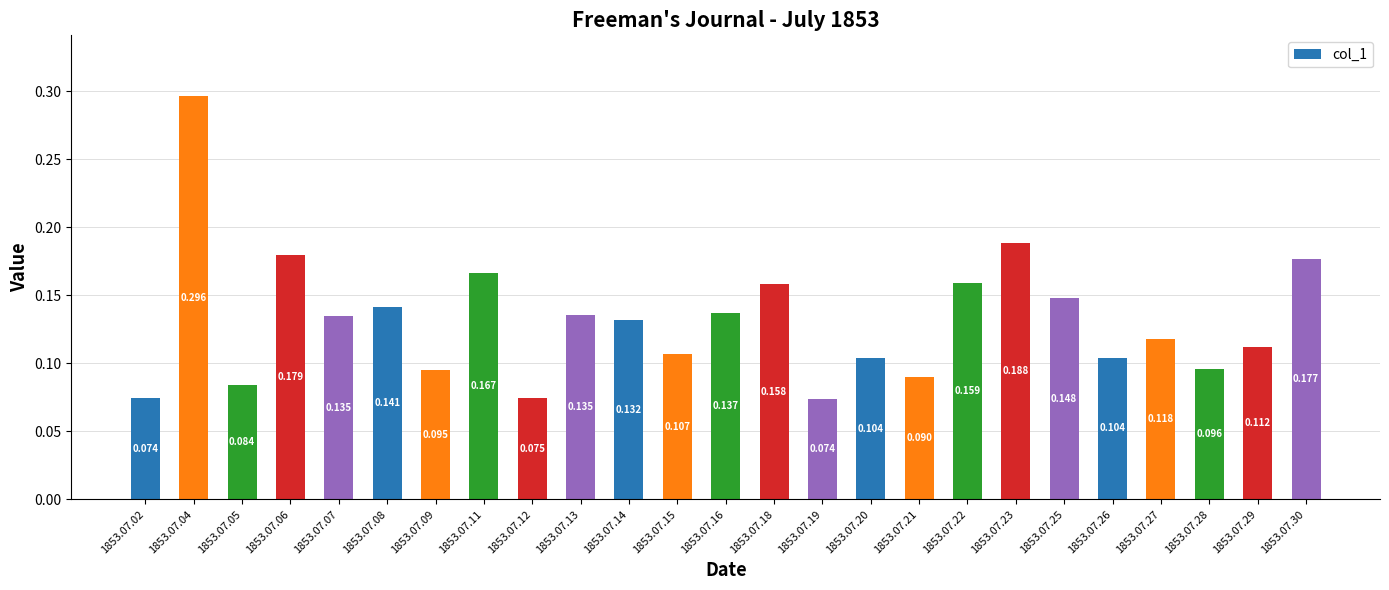

Reading left to right, extract all data points from this chart.

0.1	0.3	0.1	0.2	0.1	0.1	0.1	0.2	0.1	0.1	0.1	0.1	0.1	0.2	0.1	0.1	0.1	0.2	0.2	0.1	0.1	0.1	0.1	0.1	0.2